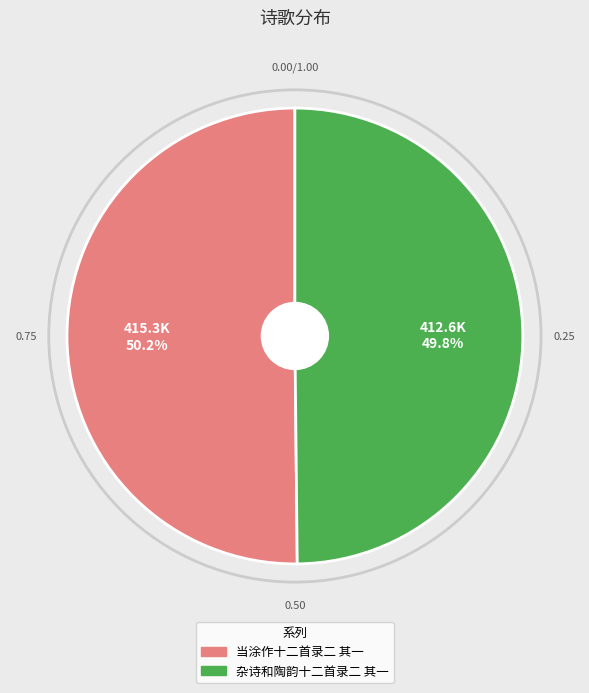

Approximately how many times larger is the value at 当涂作十二首录二 其一 compared to 杂诗和陶韵十二首录二 其一?

1.0